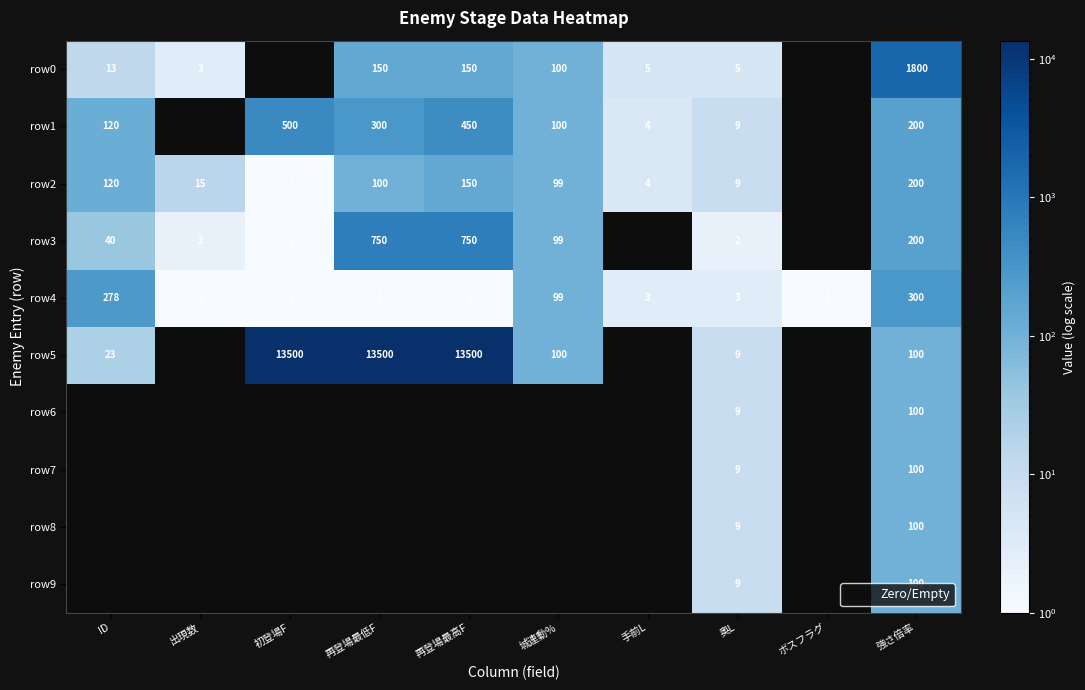

The row1 series shows 450 at 再登場最高F. True or false?

True